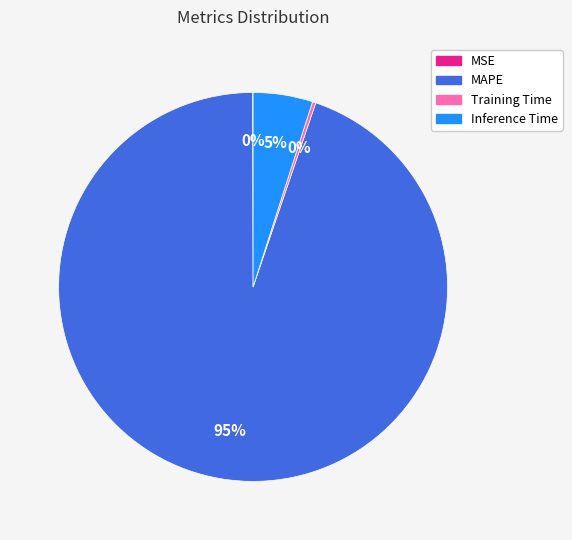

Is it true that Inference Time is 5% of the pie?

True